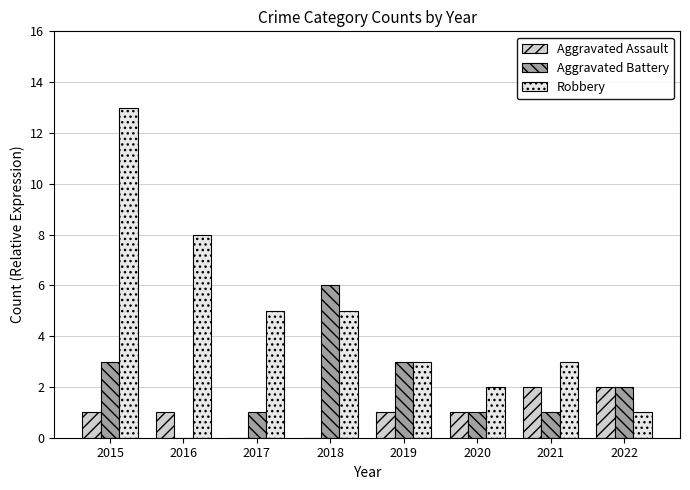

What is the sum of the Aggravated Battery values at 2020 and 2019?

4